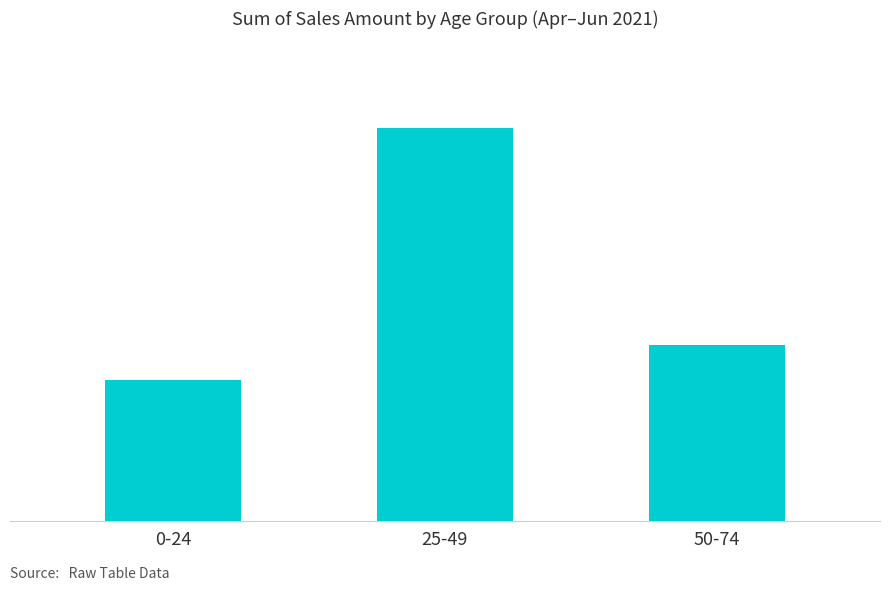

Reading right to left, extract all data points from this chart.

50-74=33730	25-49=75330	0-24=27015